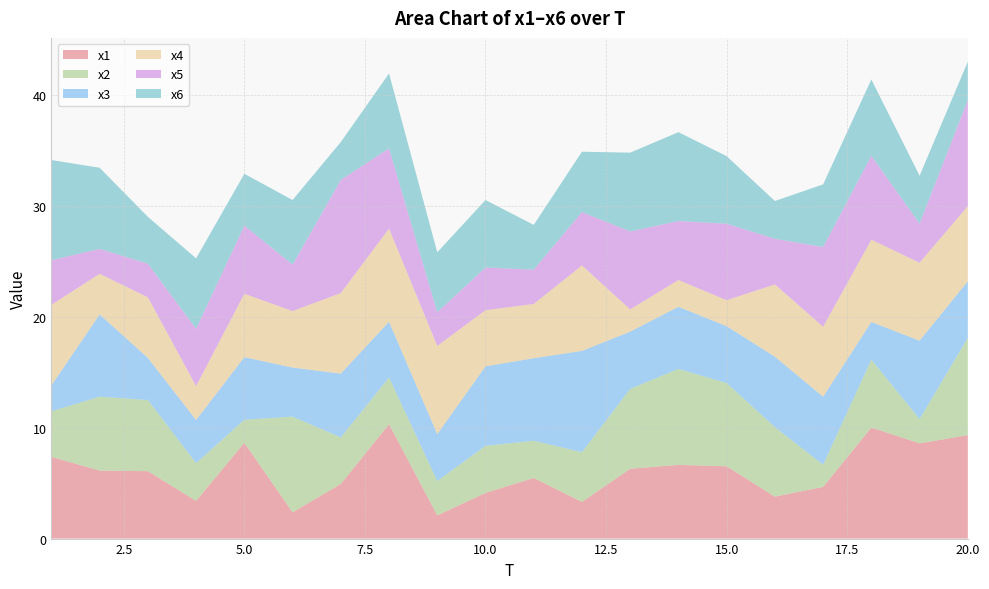

Reading left to right, list all the values displayed in this chart.

x1: 1=7.4	2=6.1	3=6.1	4=3.4	5=8.6	6=2.4	7=4.9	8=10.3	9=2.1	10=4.1	11=5.5	12=3.3	13=6.3	14=6.6	15=6.5	16=3.8	17=4.7	18=10.0	19=8.6	20=9.3
x2: 1=4.1	2=6.7	3=6.4	4=3.4	5=2.1	6=8.6	7=4.2	8=4.2	9=3.1	10=4.3	11=3.4	12=4.5	13=7.2	14=8.7	15=7.5	16=6.3	17=2.0	18=6.1	19=2.2	20=8.8
x3: 1=2.3	2=7.4	3=3.8	4=3.9	5=5.6	6=4.4	7=5.8	8=5.0	9=4.2	10=7.2	11=7.4	12=9.1	13=5.2	14=5.6	15=5.1	16=6.3	17=6.1	18=3.4	19=7.1	20=5.1
x4: 1=7.3	2=3.7	3=5.5	4=3.1	5=5.7	6=5.1	7=7.3	8=8.4	9=7.9	10=5.1	11=4.9	12=7.7	13=2.0	14=2.4	15=2.3	16=6.5	17=6.3	18=7.4	19=7.0	20=6.8
x5: 1=4.0	2=2.2	3=3.0	4=5.2	5=6.1	6=4.2	7=10.2	8=7.2	9=3.0	10=3.8	11=3.1	12=4.8	13=7.0	14=5.3	15=6.9	16=4.1	17=7.2	18=7.6	19=3.5	20=9.6
x6: 1=9.0	2=7.3	3=4.2	4=6.4	5=4.7	6=5.8	7=3.4	8=6.7	9=5.4	10=6.1	11=4.0	12=5.4	13=7.1	14=8.0	15=6.1	16=3.4	17=5.6	18=6.9	19=4.3	20=3.4